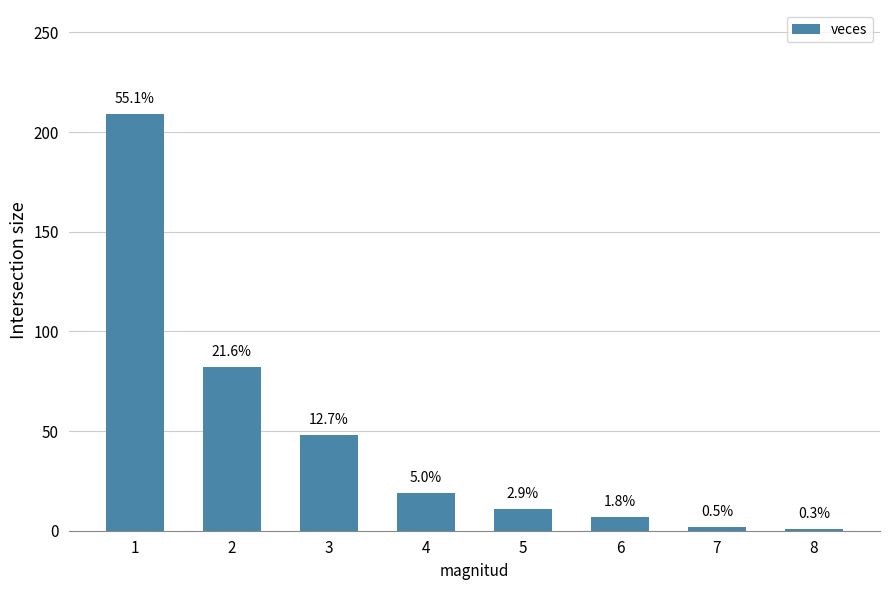

The value at 1 is 315. True or false?

False